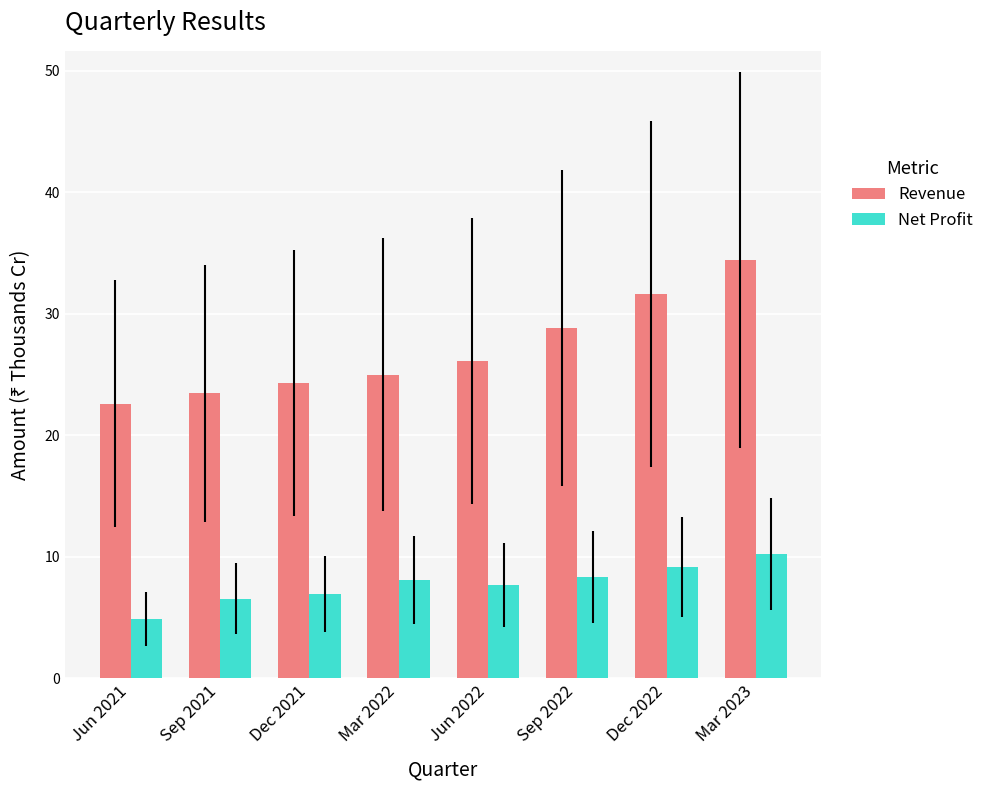

What is the maximum value for Revenue?

34.4